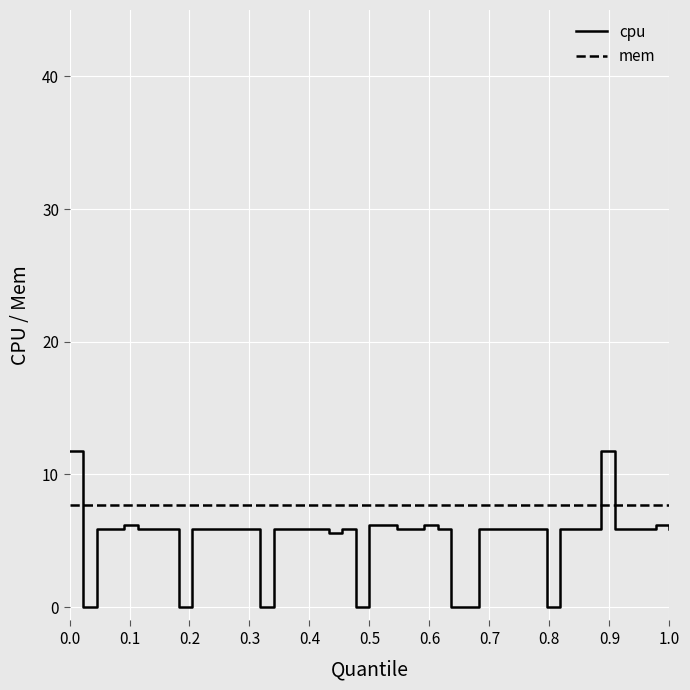

What is the average value of the cpu series?

5.2